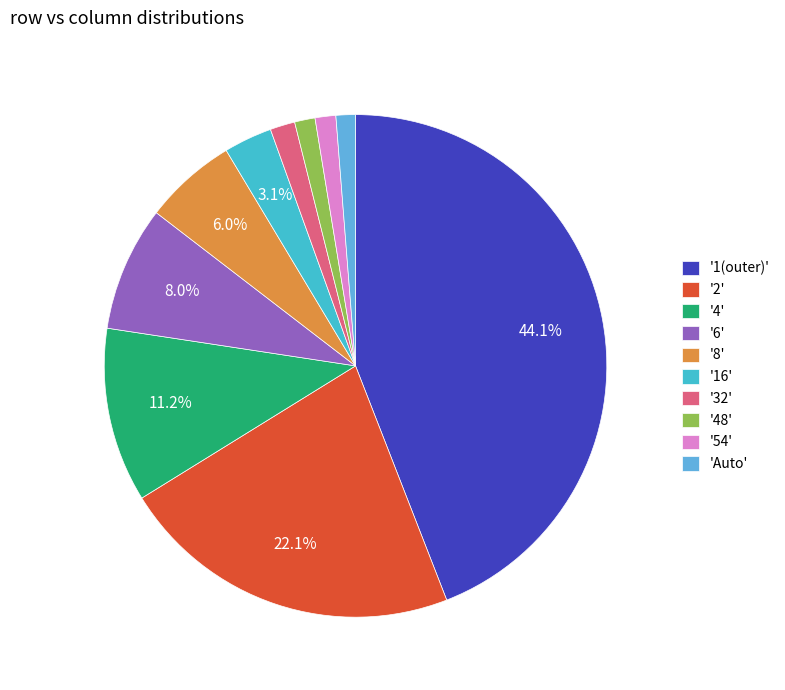

Count the number of slices in the pie.

10